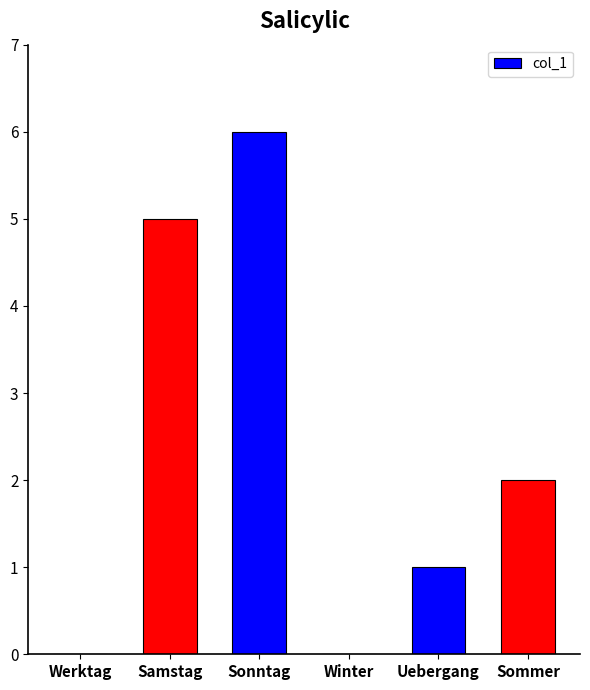

What is the change in value from Werktag to Samstag?

+5